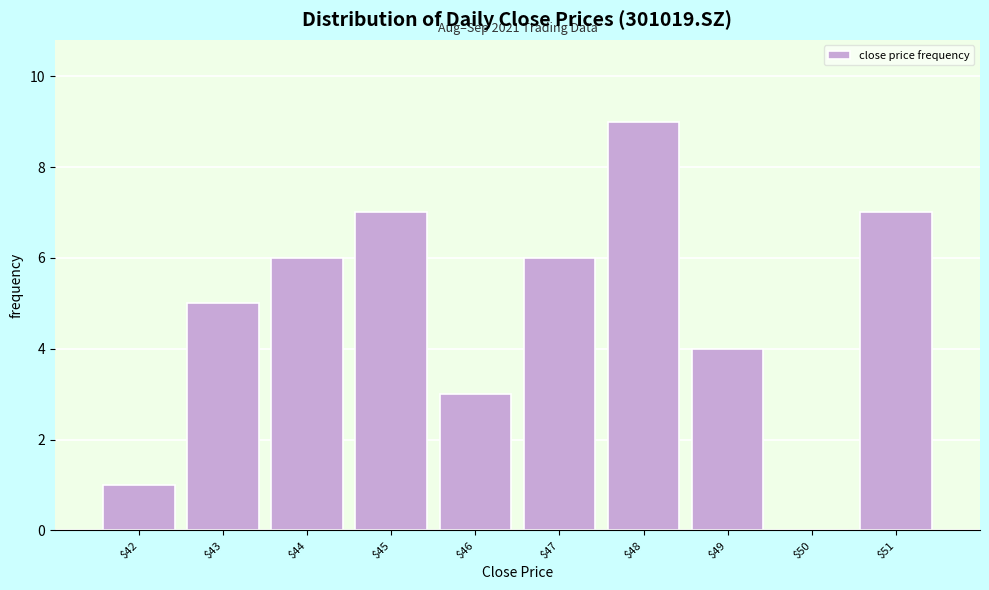

What is the sum of all values?

48